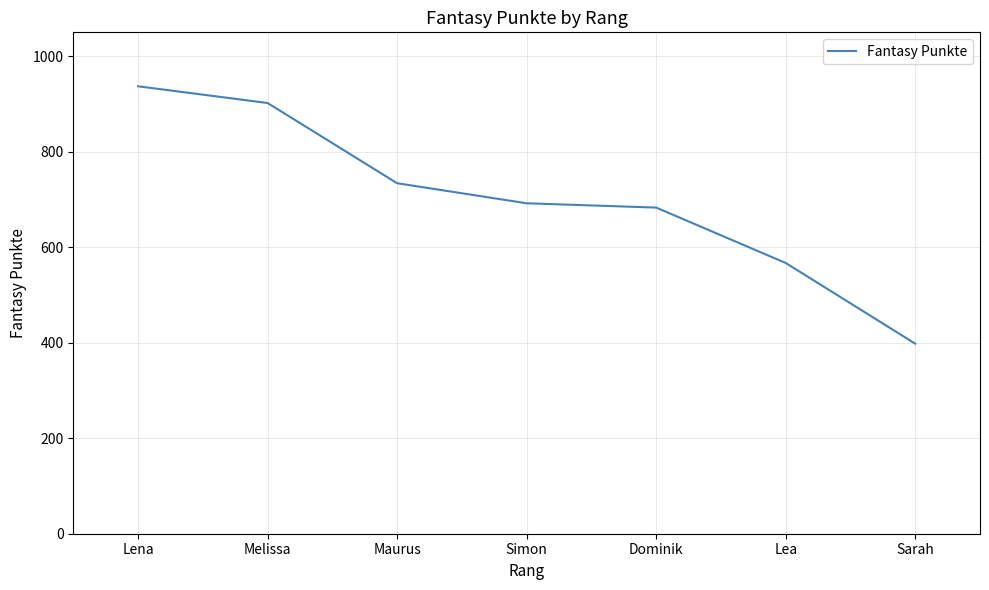

Between Simon and Lea, which is larger?

Simon